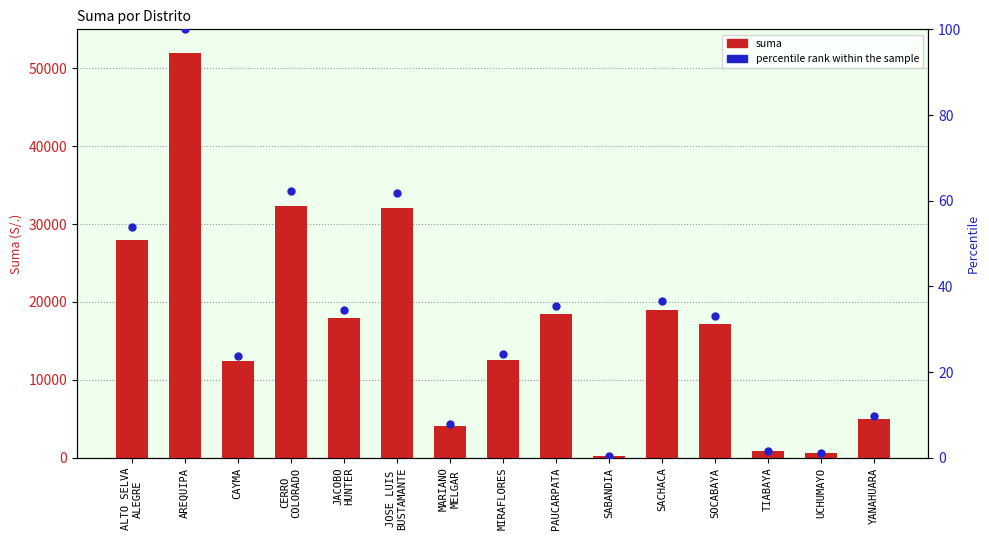

At which category is the sum across all series the highest?

AREQUIPA